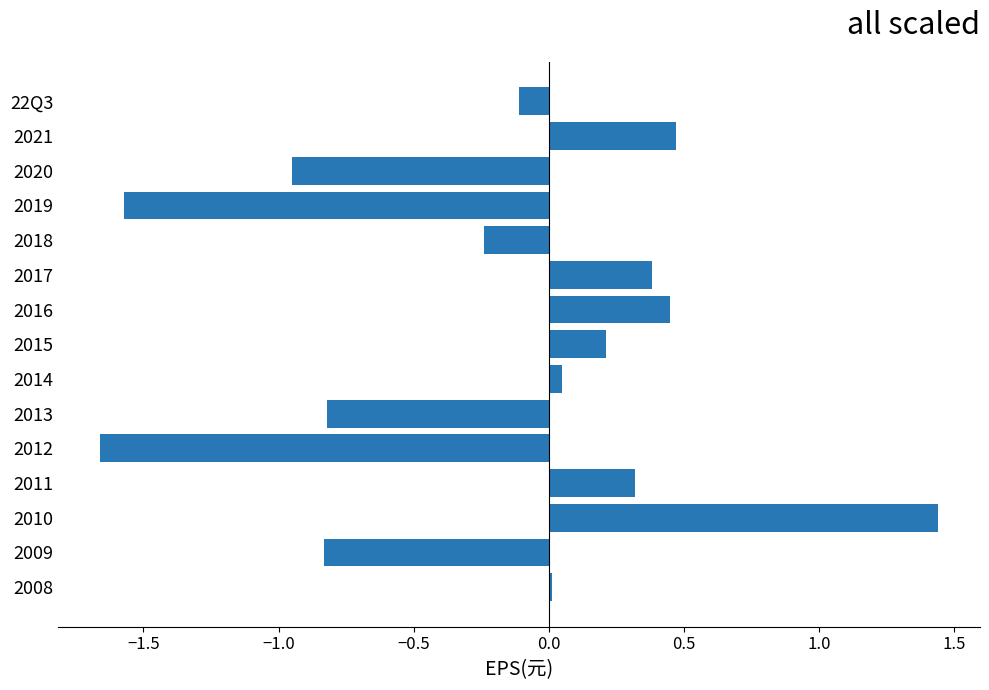

Which has a higher value, 2018 or 2012?

2018